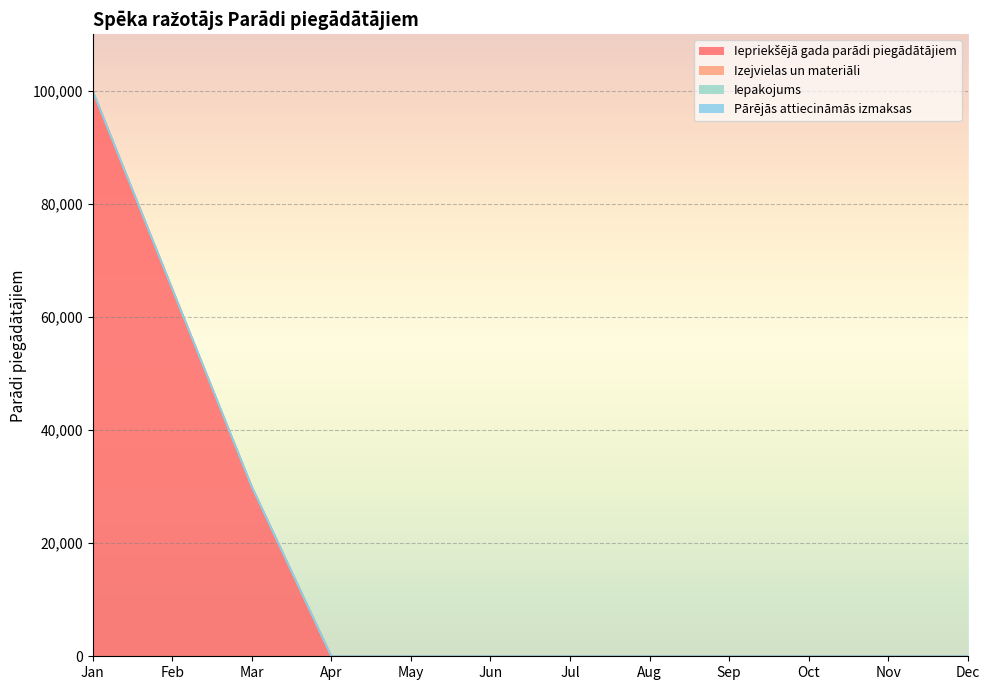

Reading left to right, list all the values displayed in this chart.

Iepriekšējā gada parādi piegādātājiem: 100000	65000	30000	0	0	0	0	0	0	0	0	0
Izejvielas un materiāli: 0	0	0	0	0	0	0	0	0	0	0	0
Iepakojums: 0	0	0	0	0	0	0	0	0	0	0	0
Pārējās attiecināmās izmaksas: 0	0	0	0	0	0	0	0	0	0	0	0